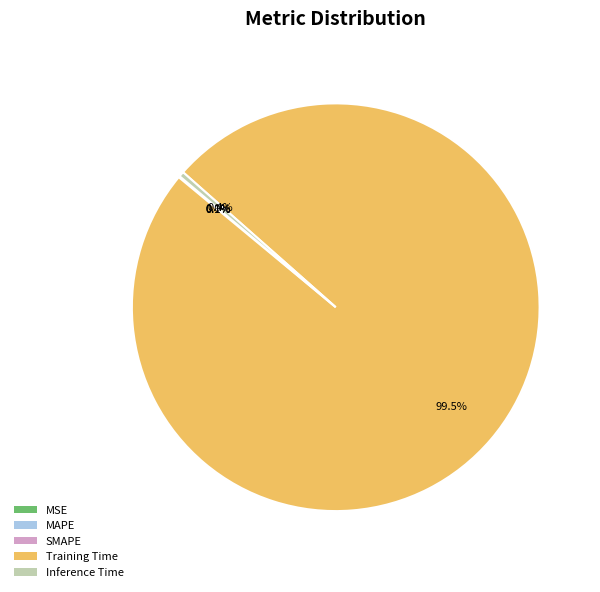

Is there any slice that represents more than half of the pie?

Yes